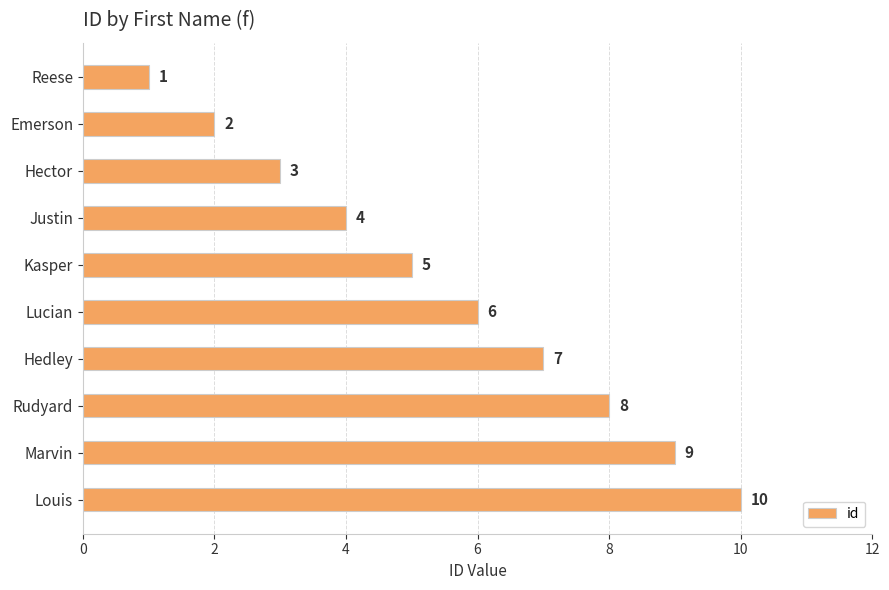

Is it true that the value at Reese is 0?

False